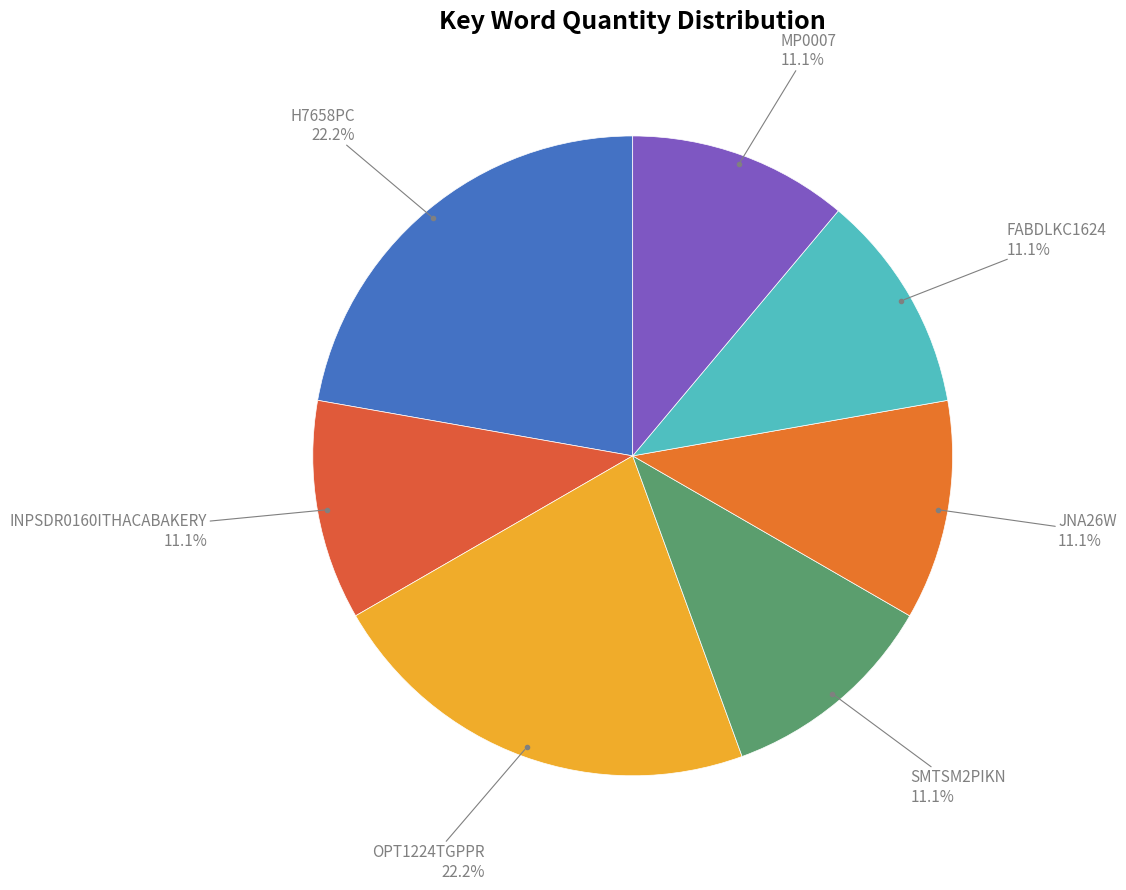

How many segments does this pie chart have?

7